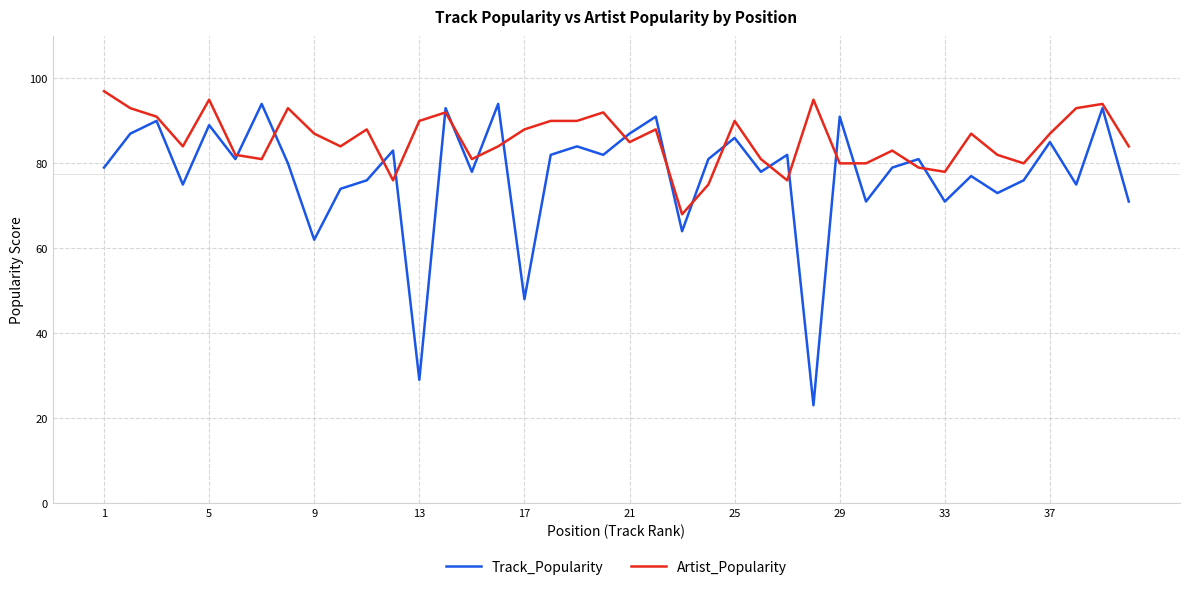

List the series in order of their overall mean, lowest first.

Track_Popularity, Artist_Popularity